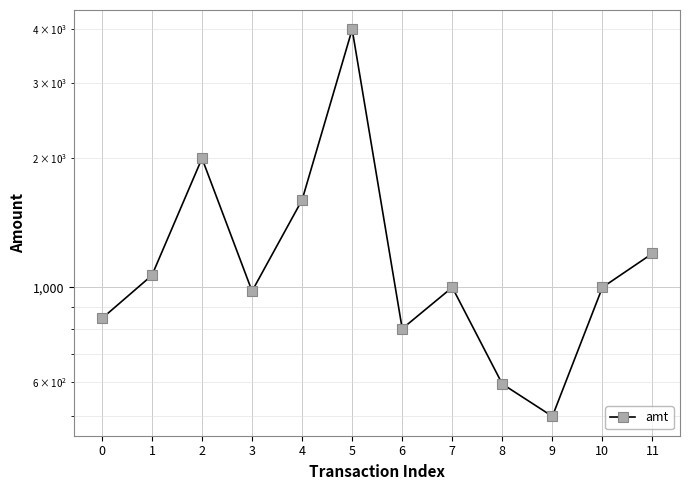

True or false: the data shows 1600.0 at 4.

True